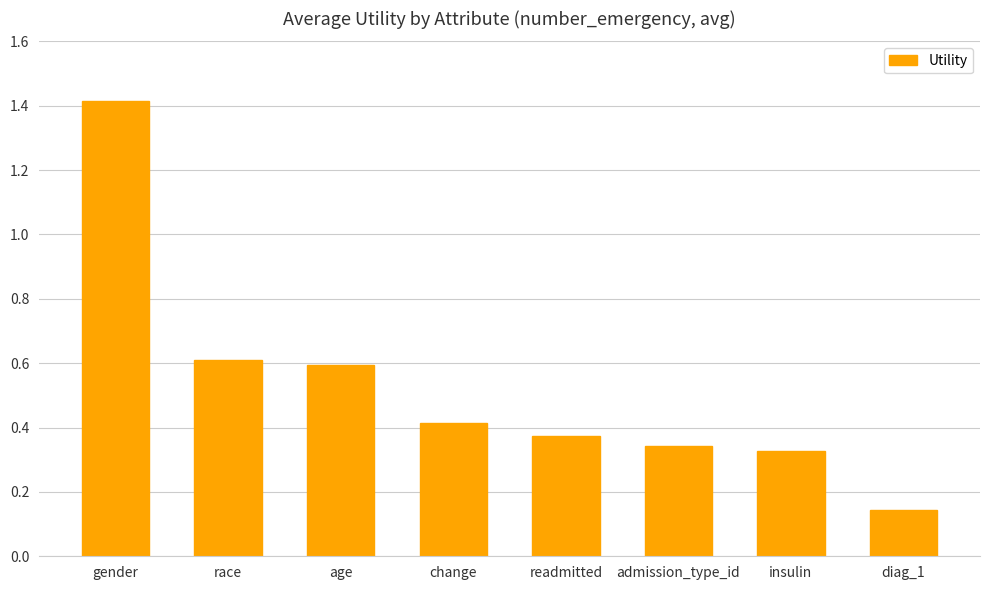

What is the label of the 3rd bar from the right?

admission_type_id